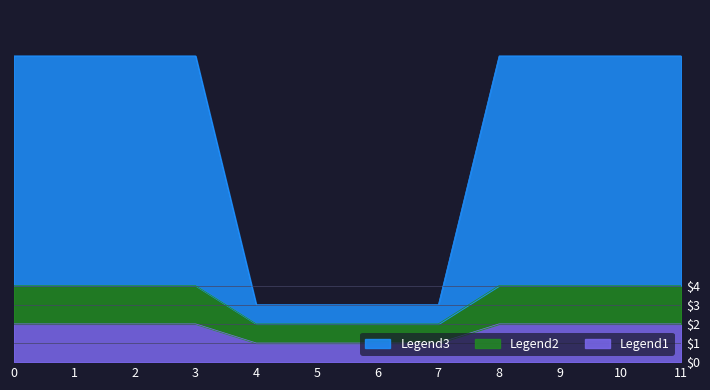

What is the maximum value for Legend3?

16